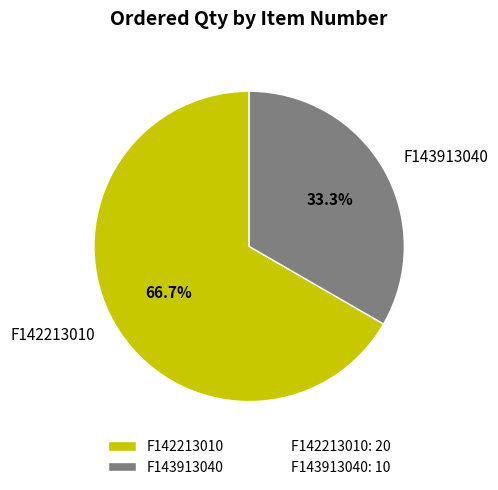

What percentage is NOT represented by F143913040?

66.7%